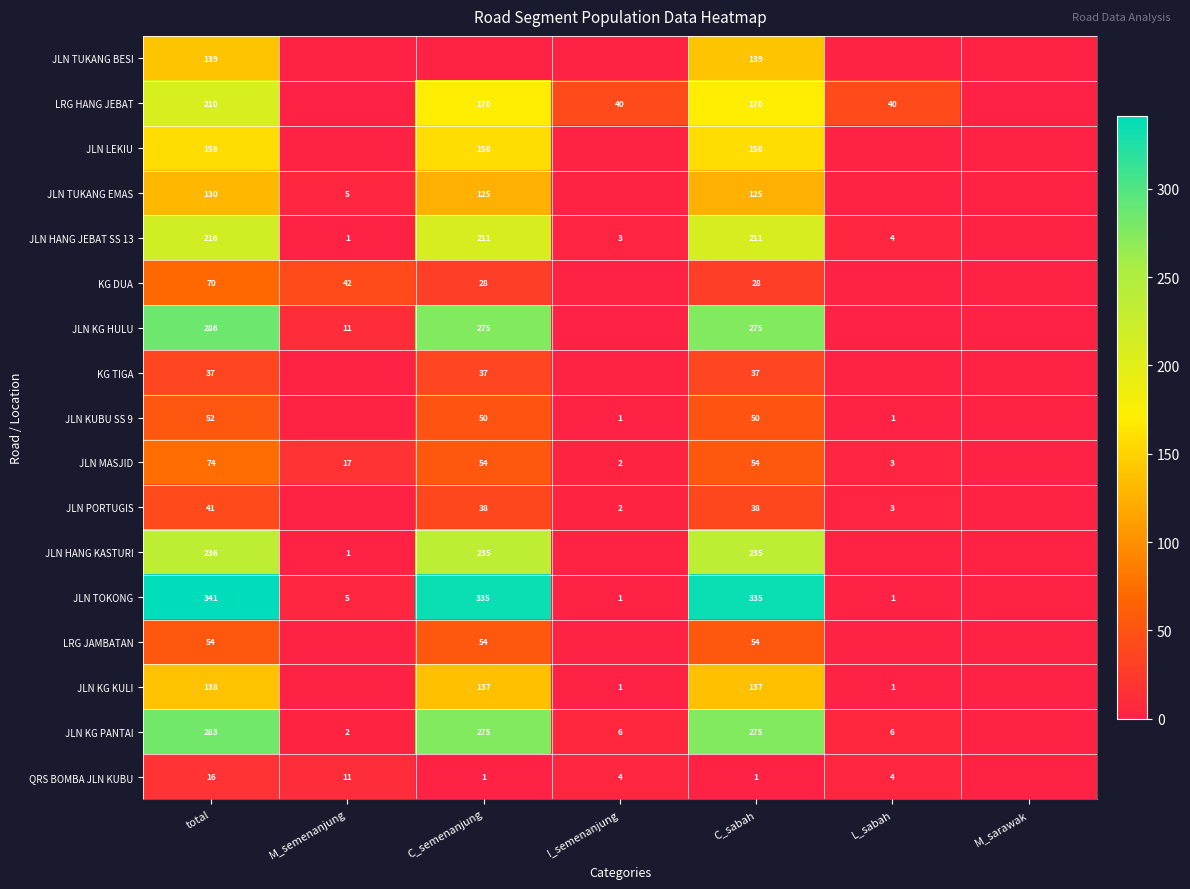

What is the difference between the JLN KG PANTAI values at total and L_sabah?

277